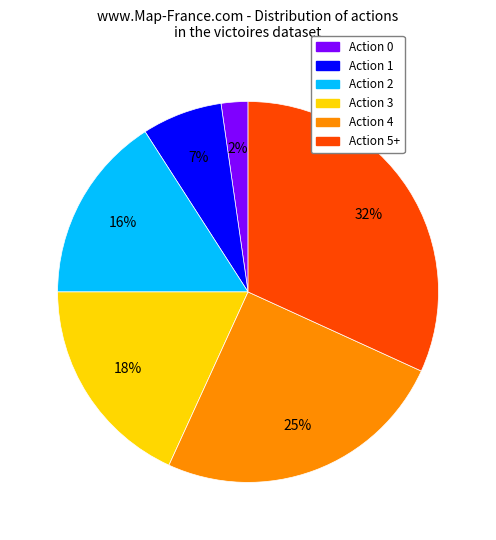

Does any single category account for the majority?

No